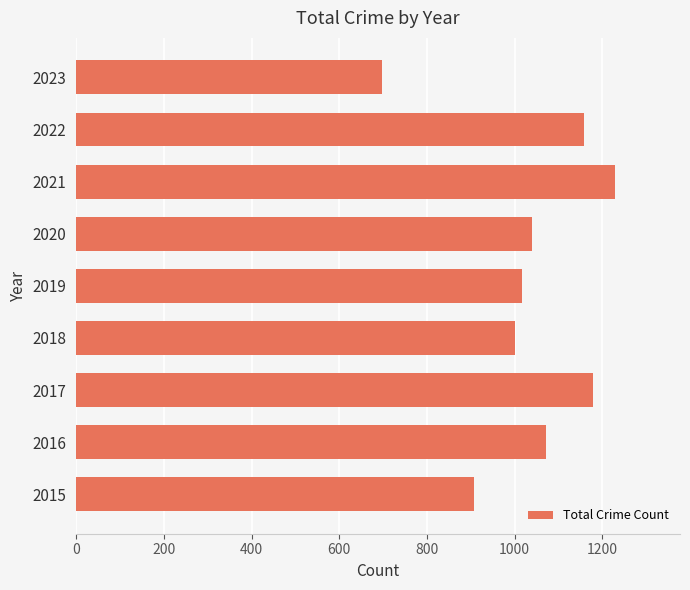

Count the number of data series in this chart.

1